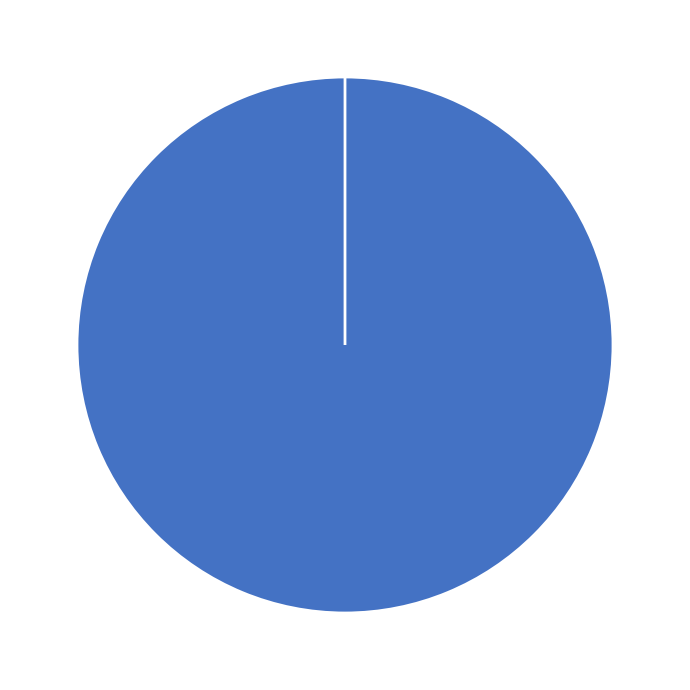

Which has a higher value, surface_H or DL?

surface_H